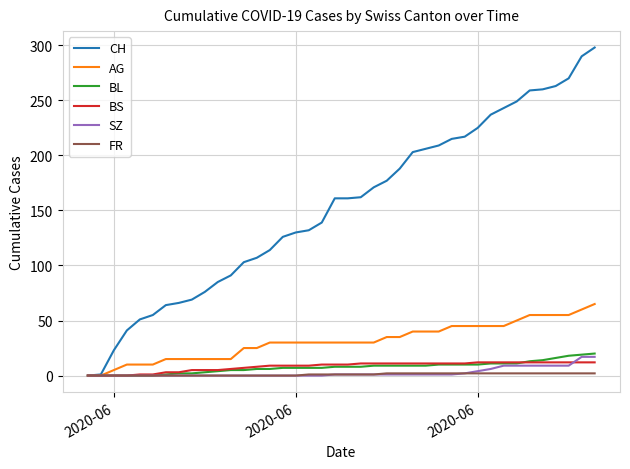

Which series has the widest spread of values?

CH